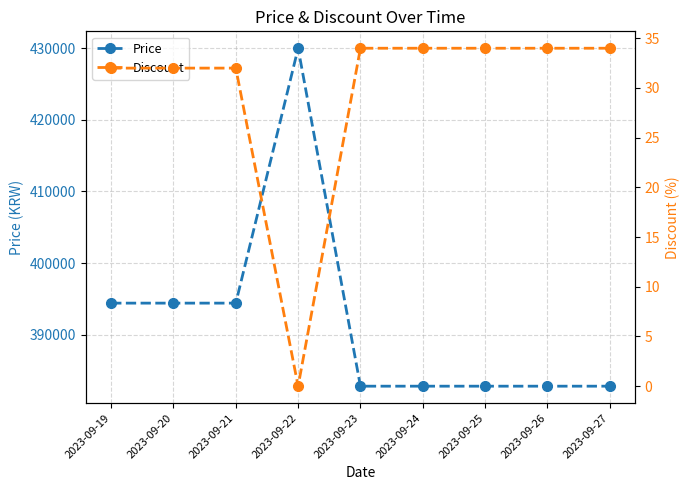

What is the average value of the Discount series?

30